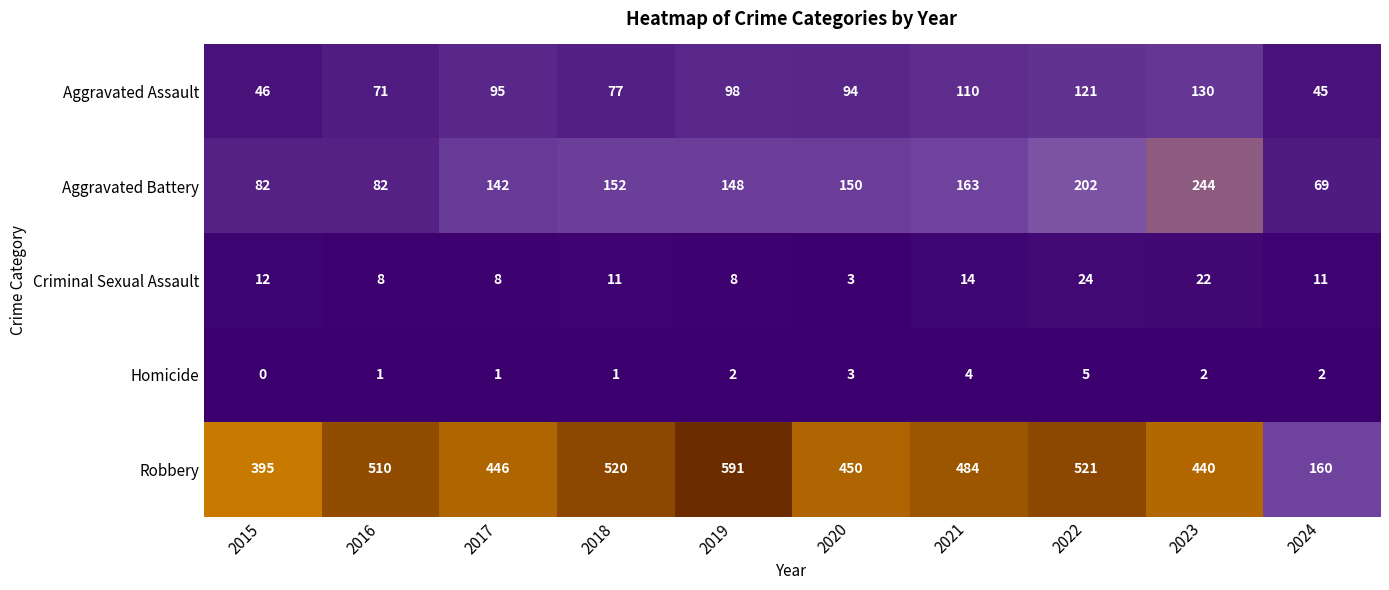

What is the sum of the Aggravated Assault values at 2018 and 2017?

172